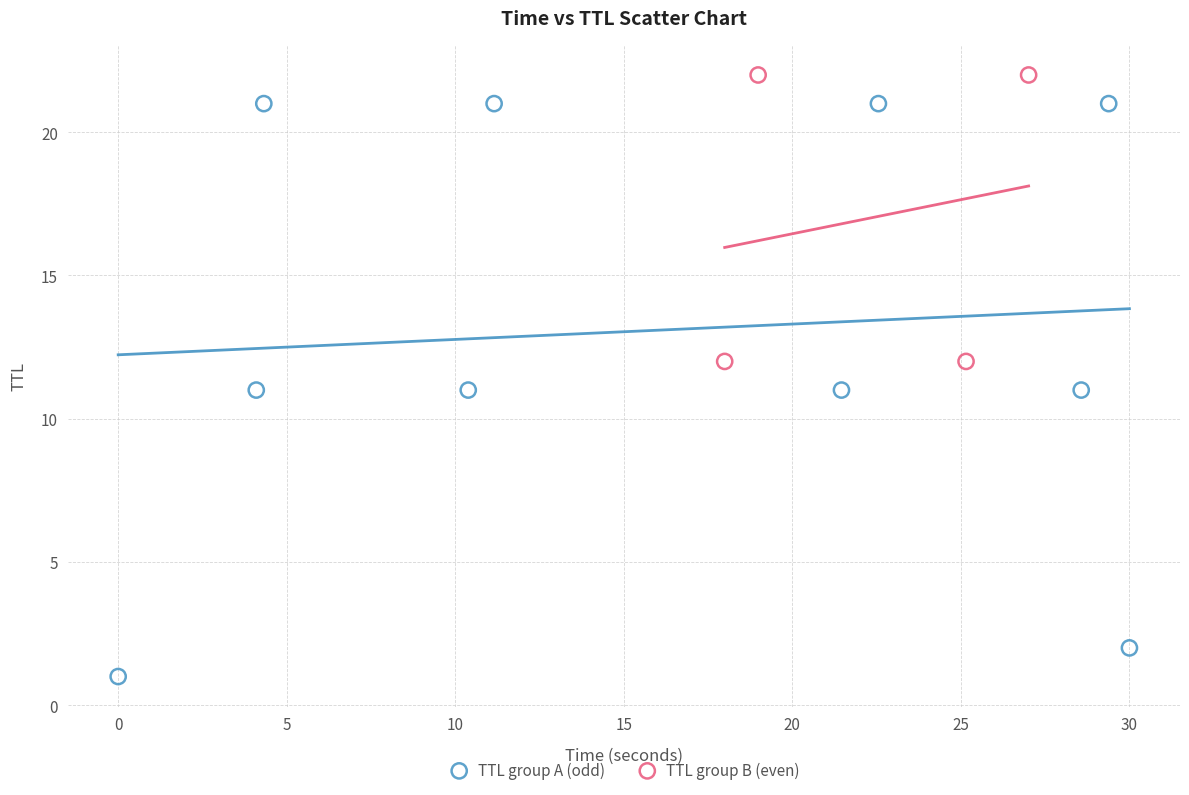

Which series has the largest Y range (max minus min)?

TTL group A (odd)